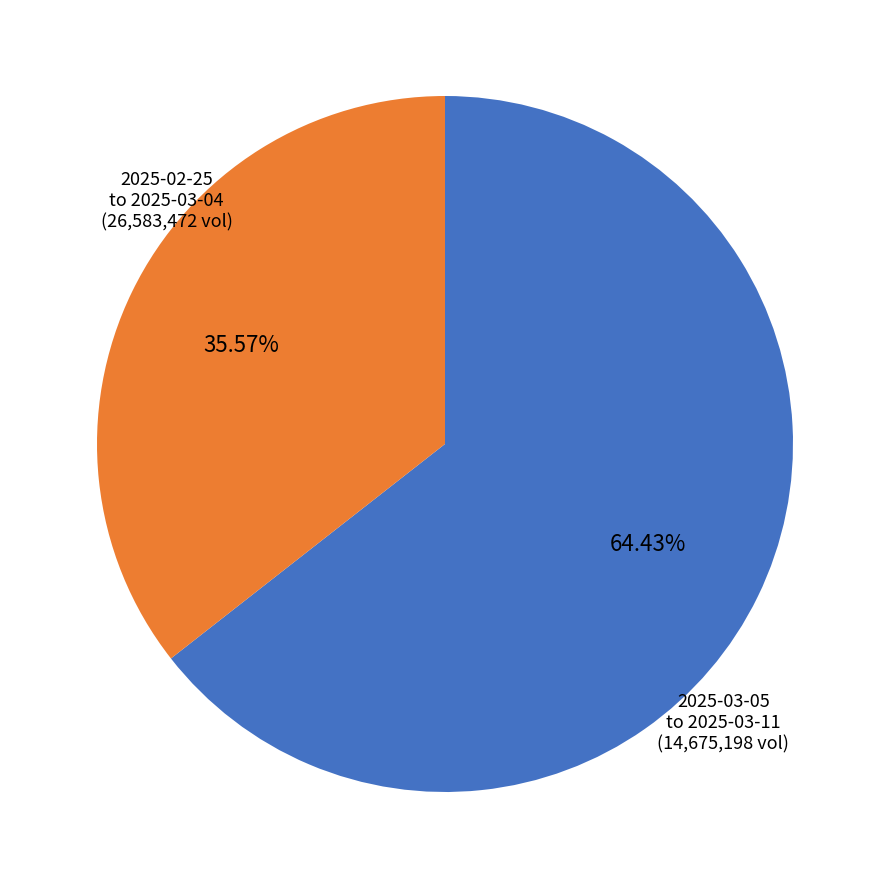

How many segments does this pie chart have?

2